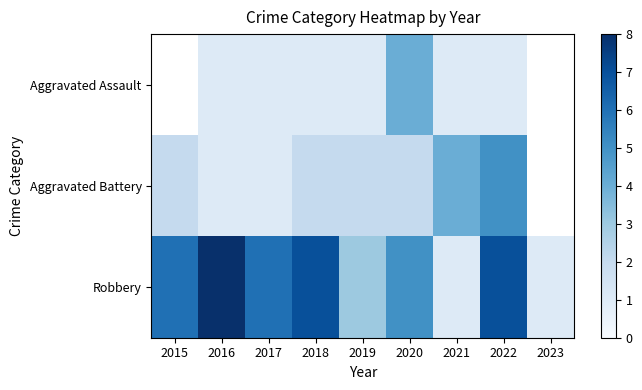

What is the total value across all series at 2018?

10.0